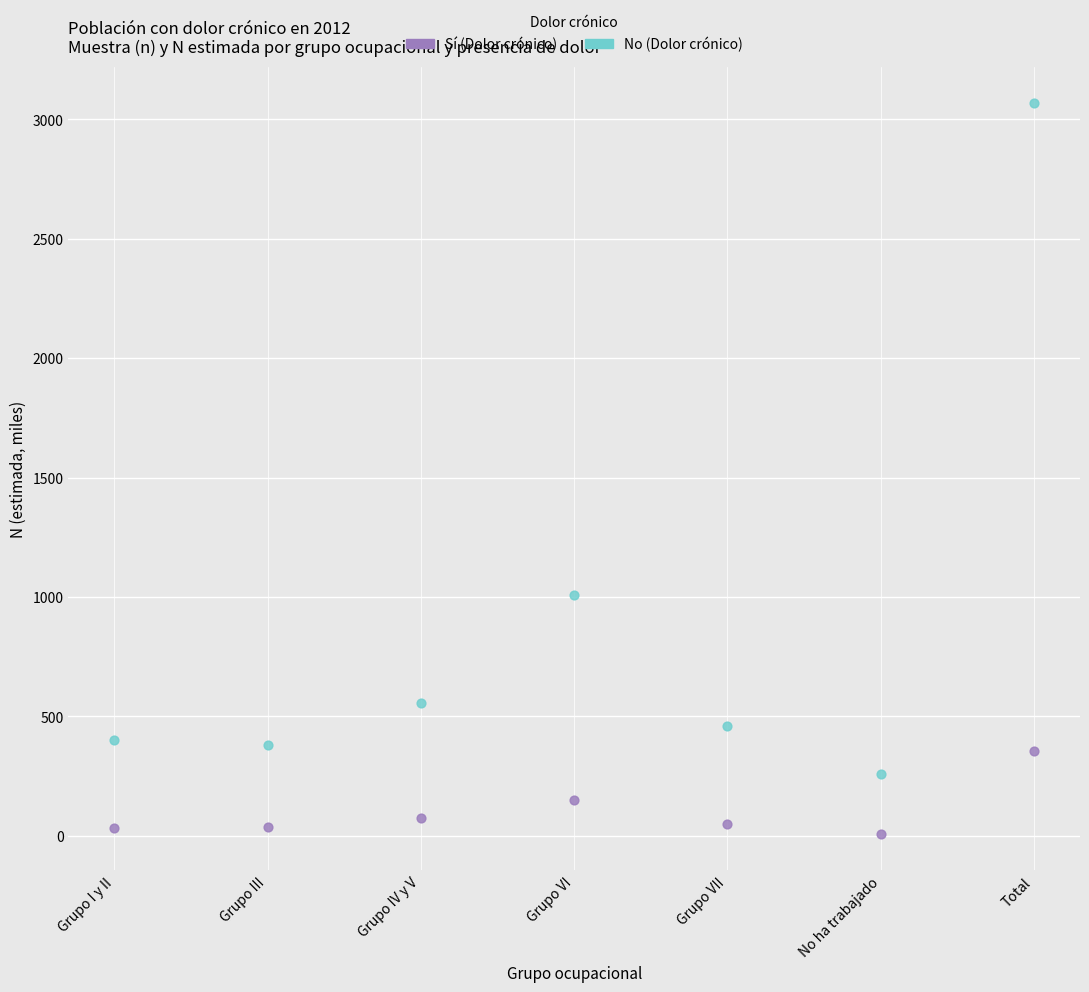

Which series has the largest Y range (max minus min)?

No (Dolor crónico)